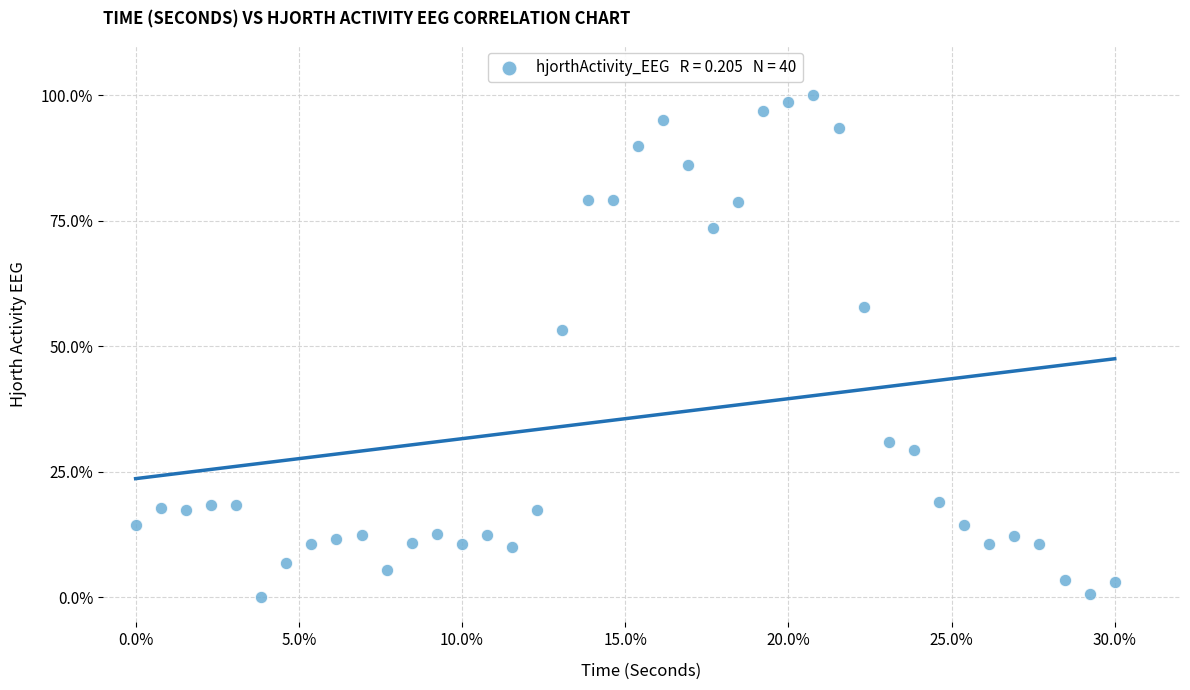

What is the range of Y values (max minus min)?

100.0